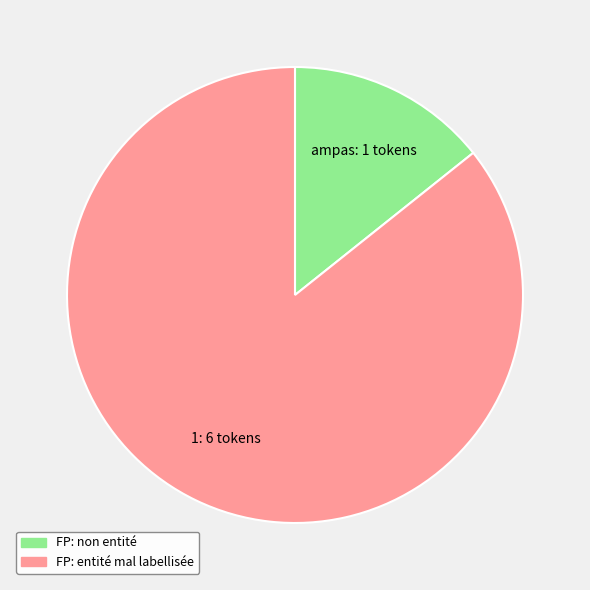

Is 1 the majority of the pie?

Yes